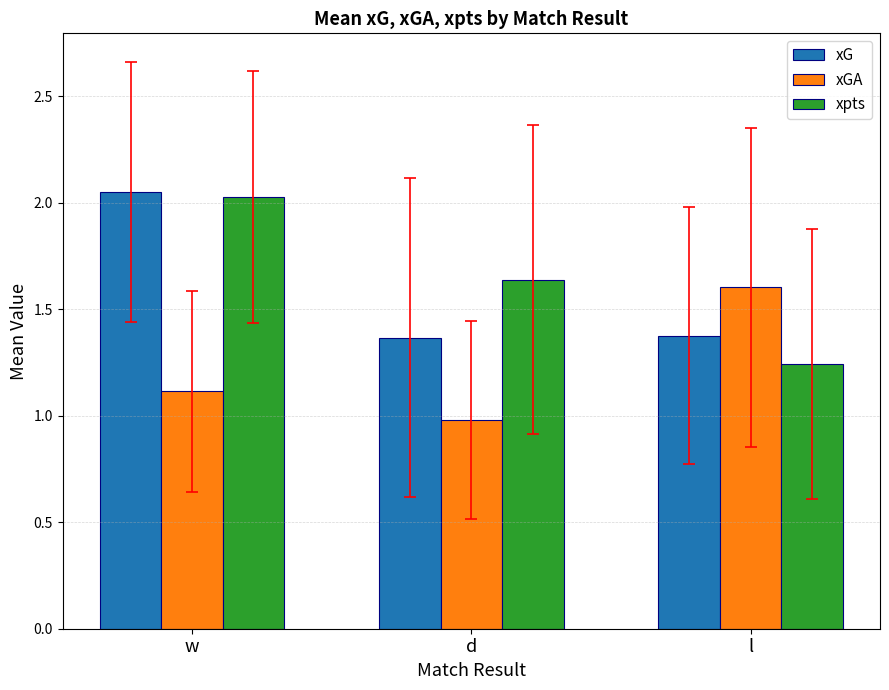

What is the approximate value of xGA at w?

1.1